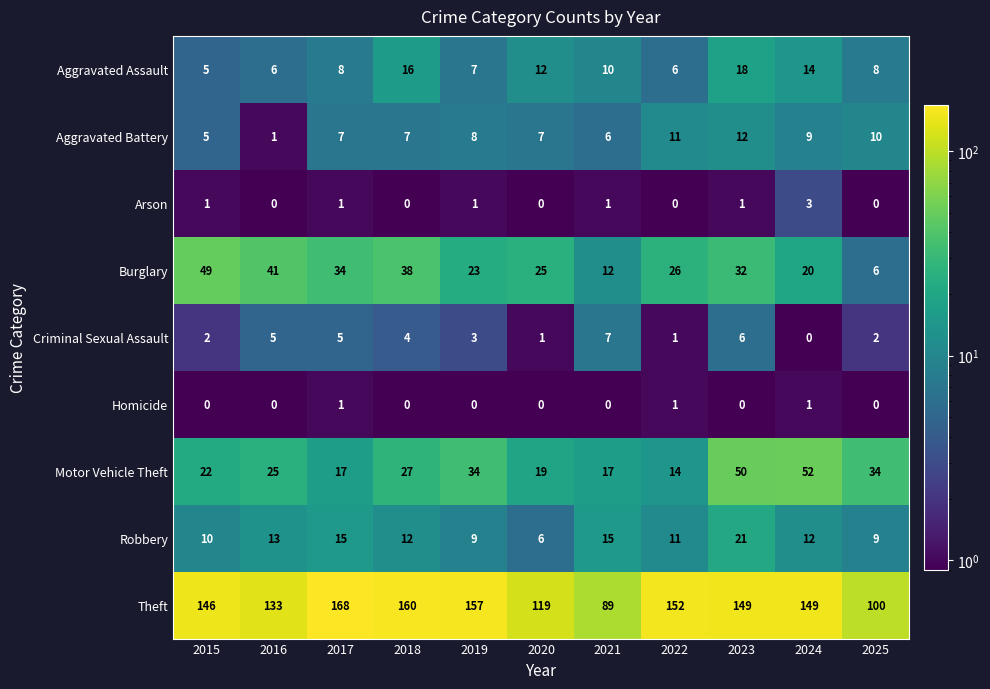

At which label is Aggravated Battery closest to 6?

2021